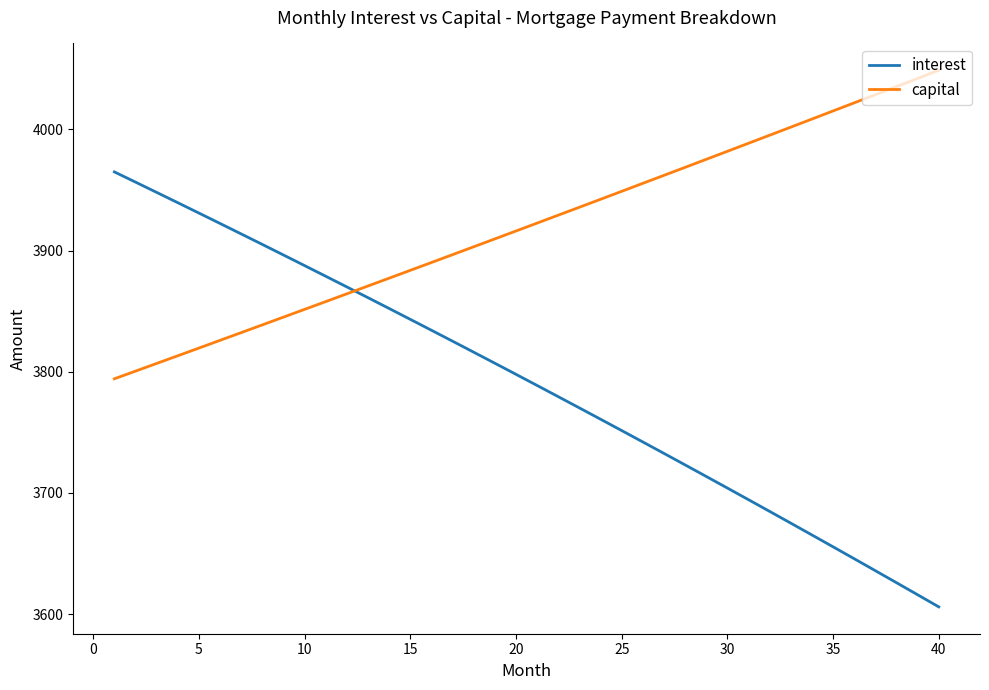

True or false: capital and interest cross at least once.

True